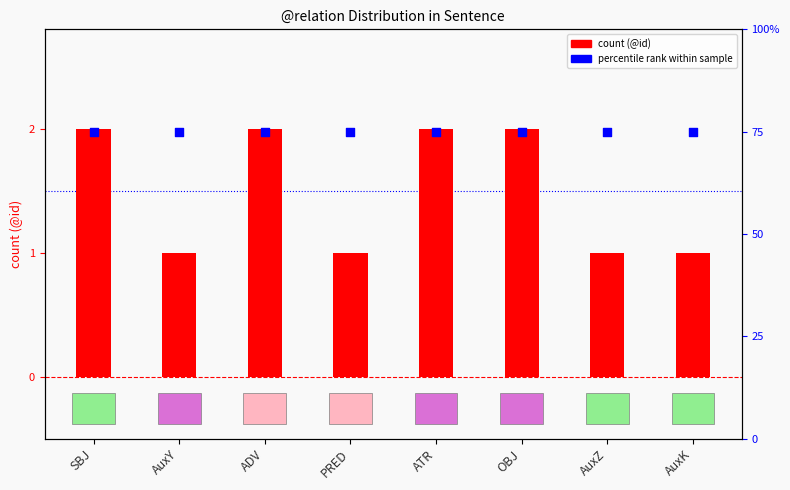

What is the total value across all series at PRED?

1.8